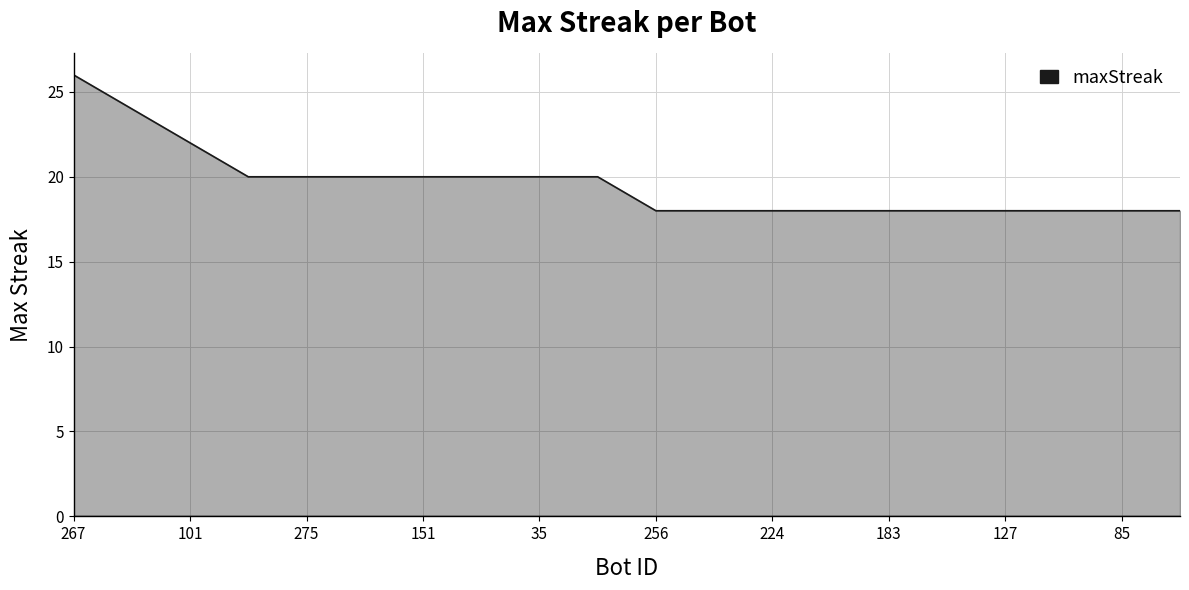

What is the greatest value displayed?

26